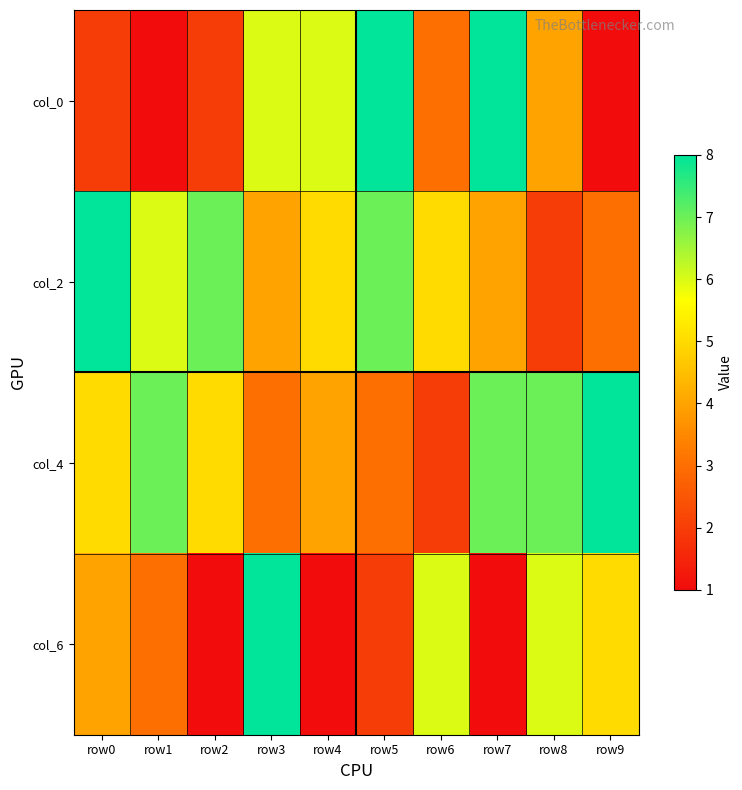

Rank the series at row2 from highest to lowest value.

col_2, col_4, col_0, col_6